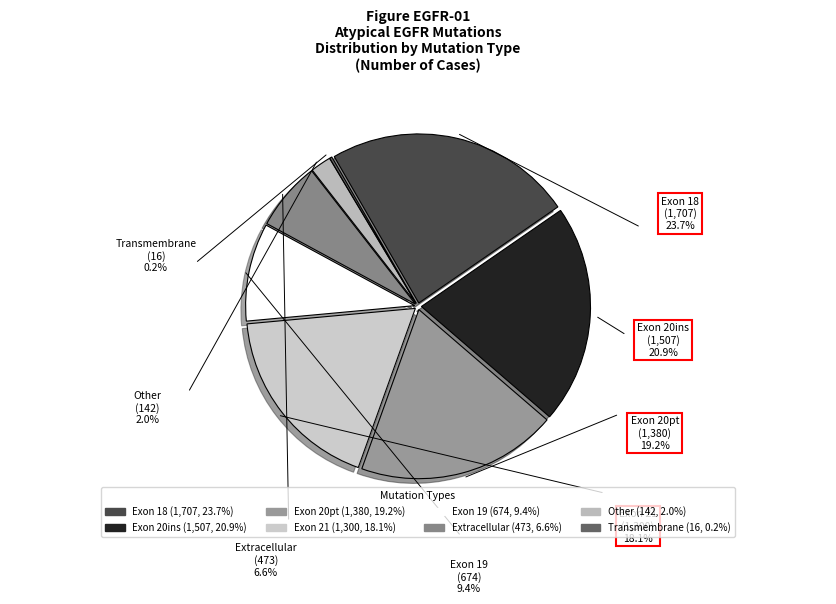

Do Exon 20pt and Exon 20ins together represent more than half of the pie?

No